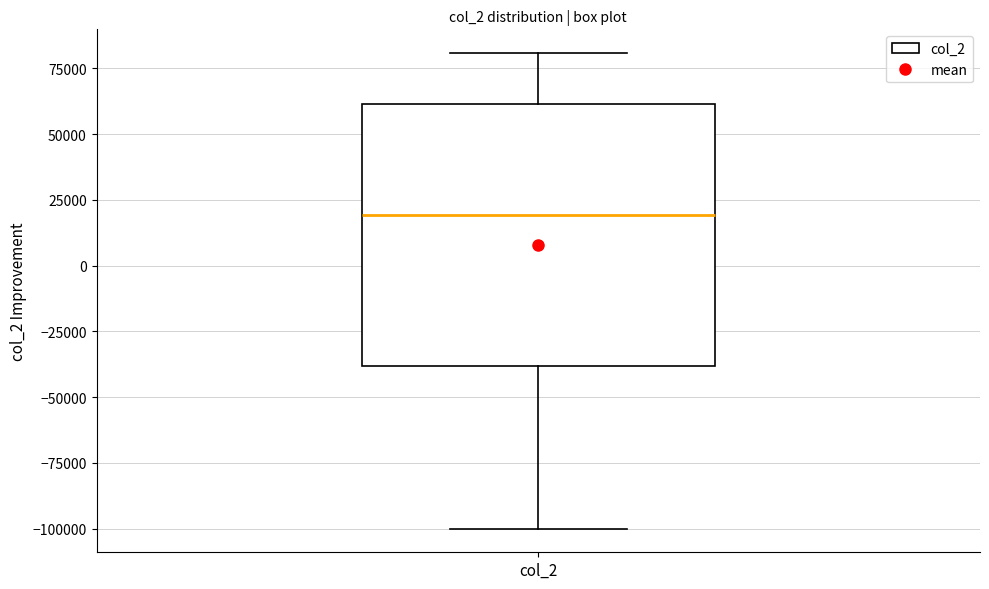

Transcribe this box plot: give where the median line is, the range the box spans, and where the two whiskers end, as read against the y-axis. The values are not printed on the chart, so give them approximately, as read against the axis.

median 20000, box -40000 to 60000, whiskers -100000 to 80000